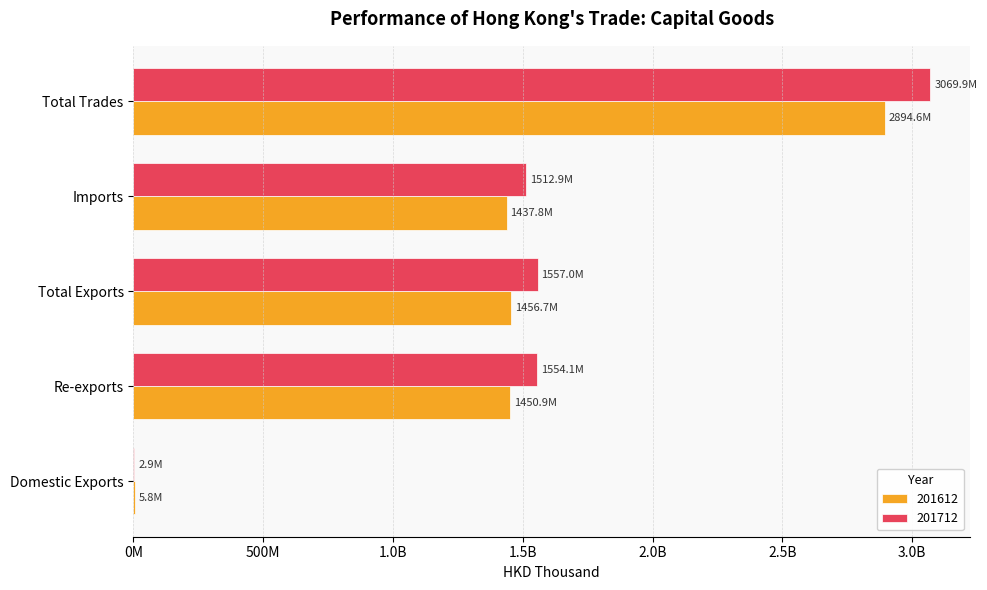

At which category does the chart reach its peak across all series?

Total Trades